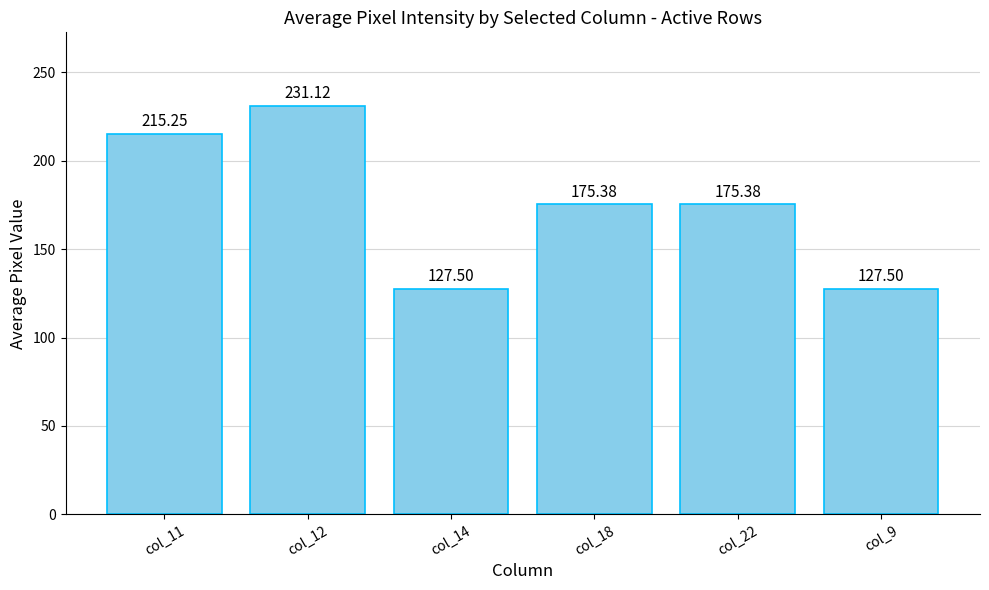

Which has a higher value, col_12 or col_14?

col_12